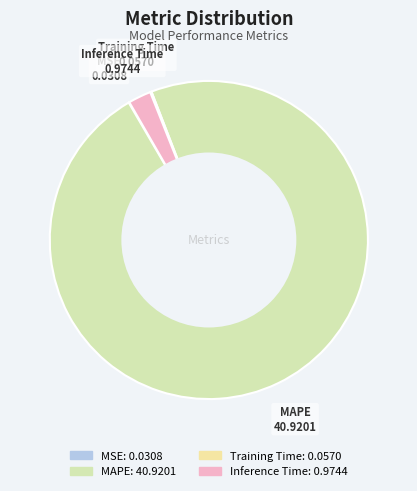

Is there any slice that represents more than half of the pie?

Yes